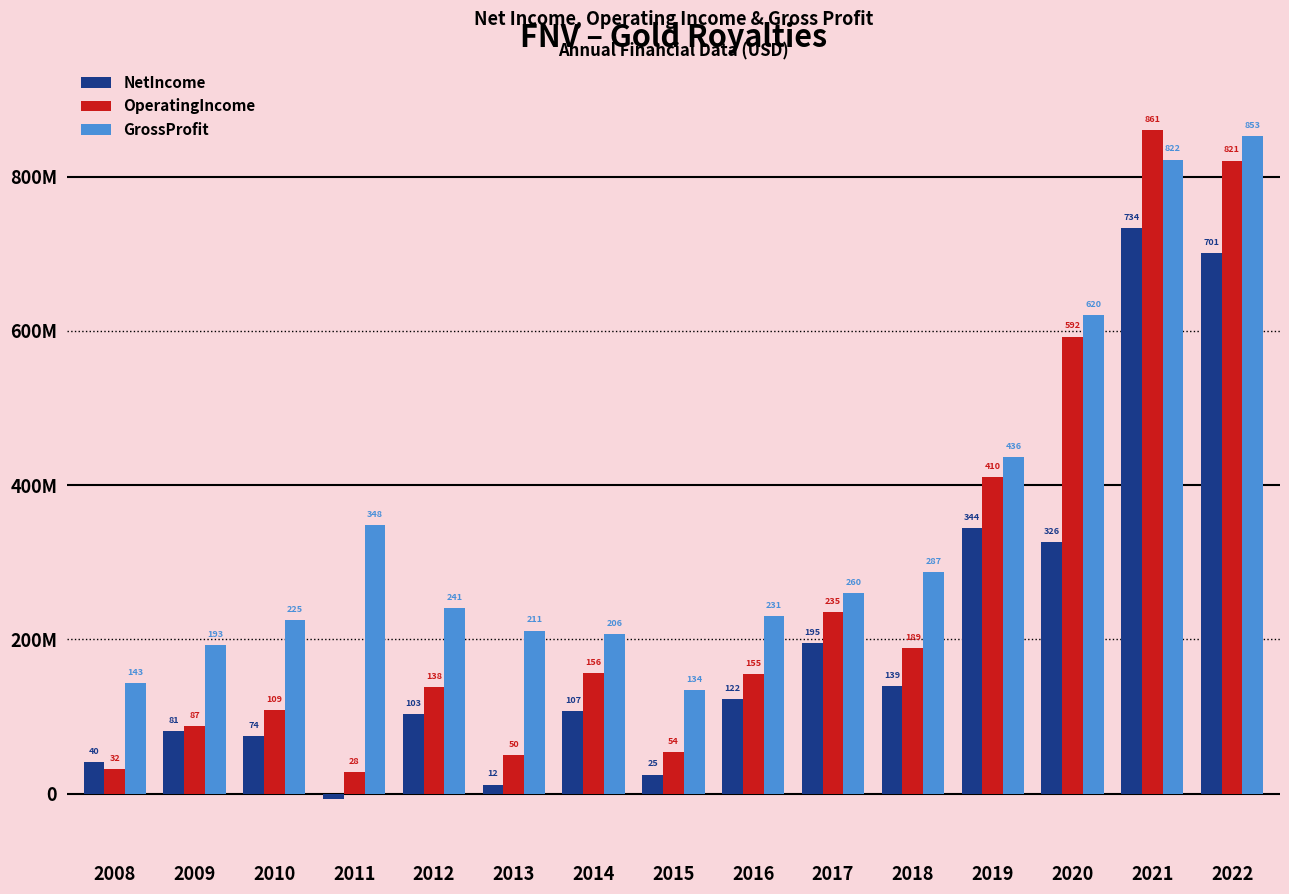

Does the chart contain stacked bars?

No